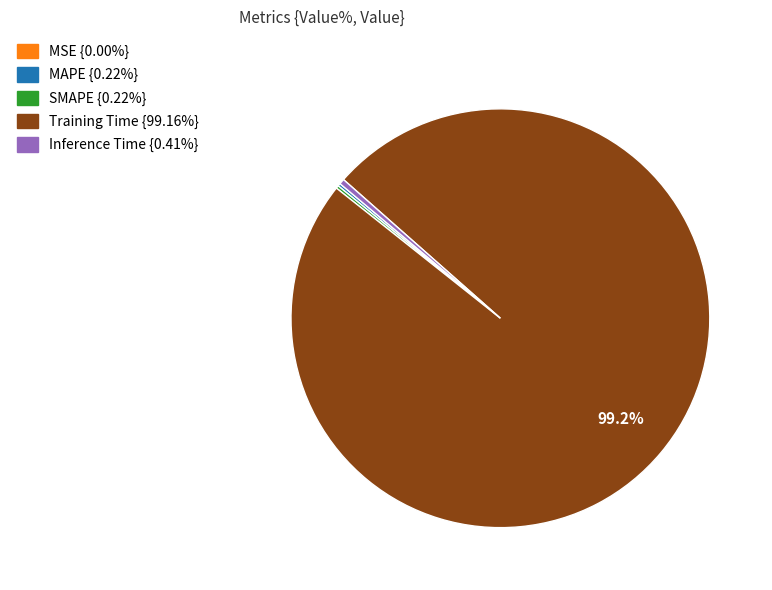

Does Training Time represent more than half of the total?

Yes